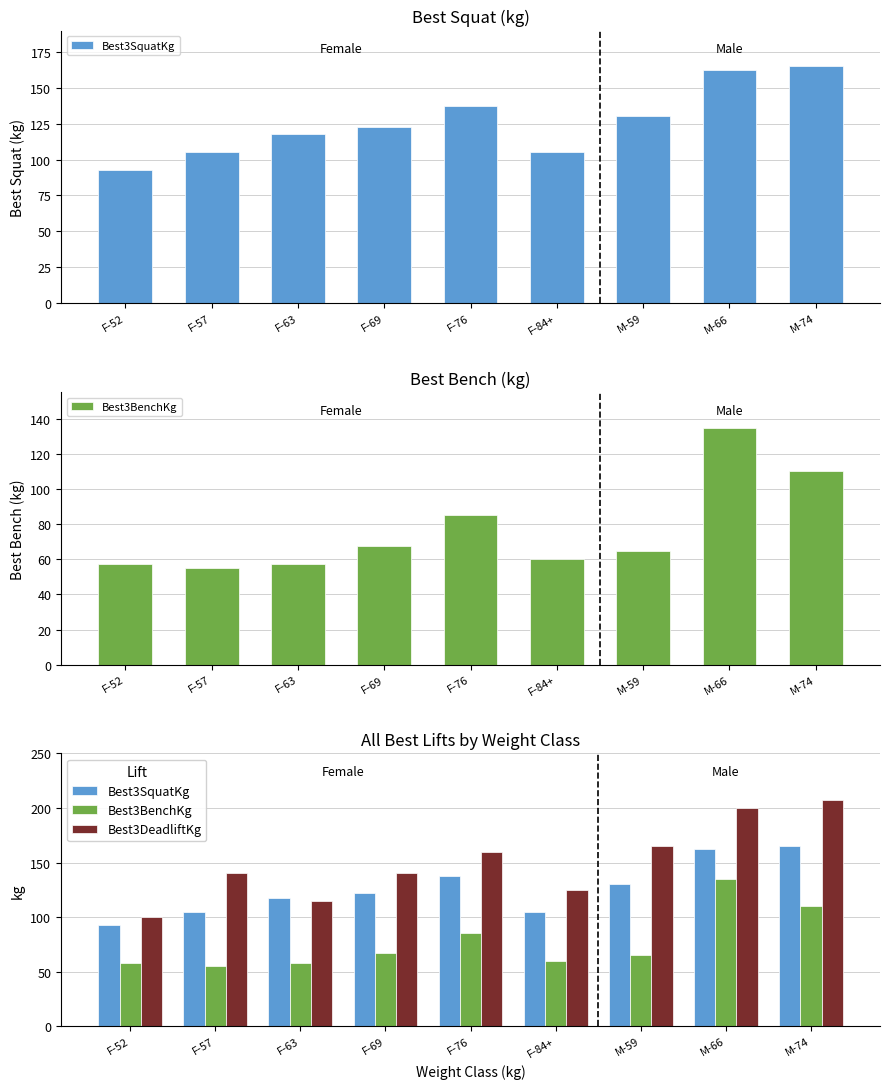

Which series has the largest total across all categories?

Best3DeadliftKg